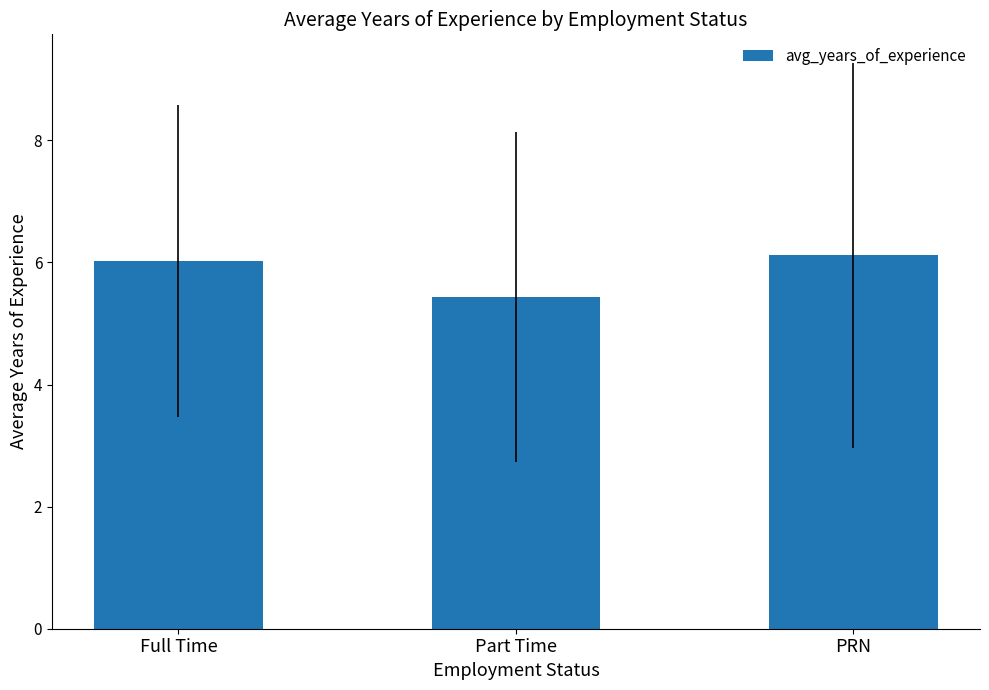

How many values are below 6?

1